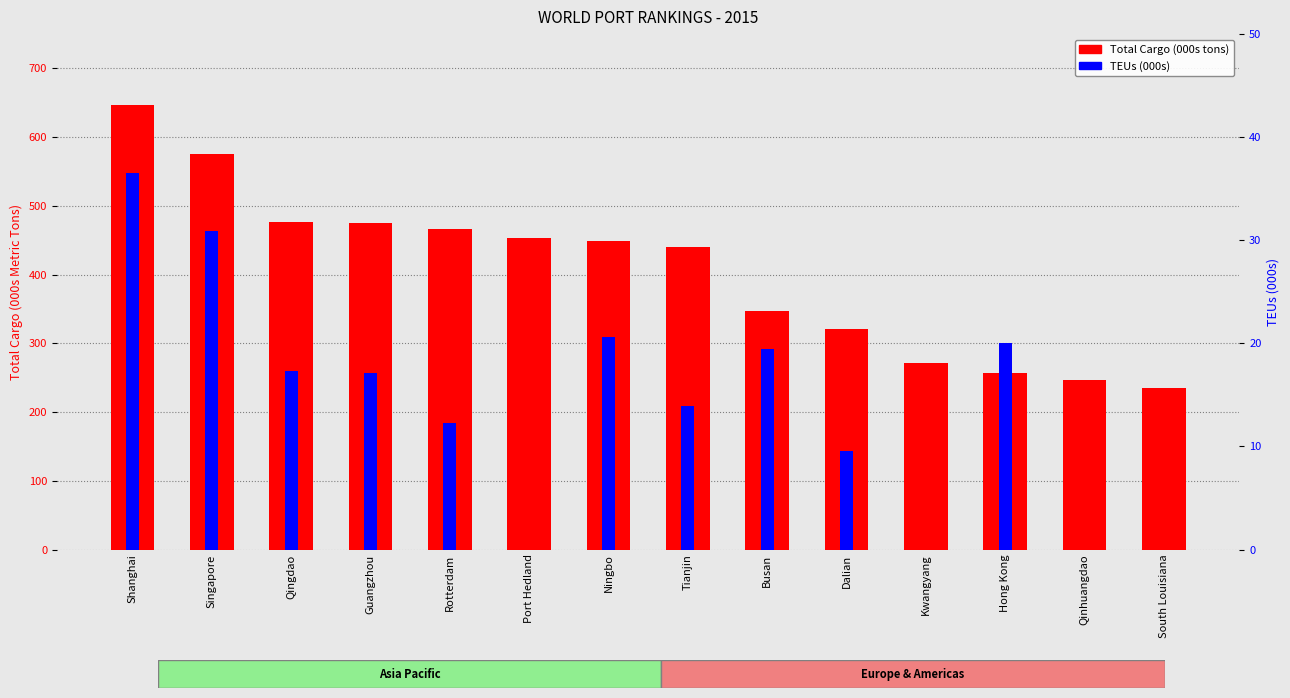

What is the label of the 11th bar from the right?

Guangzhou